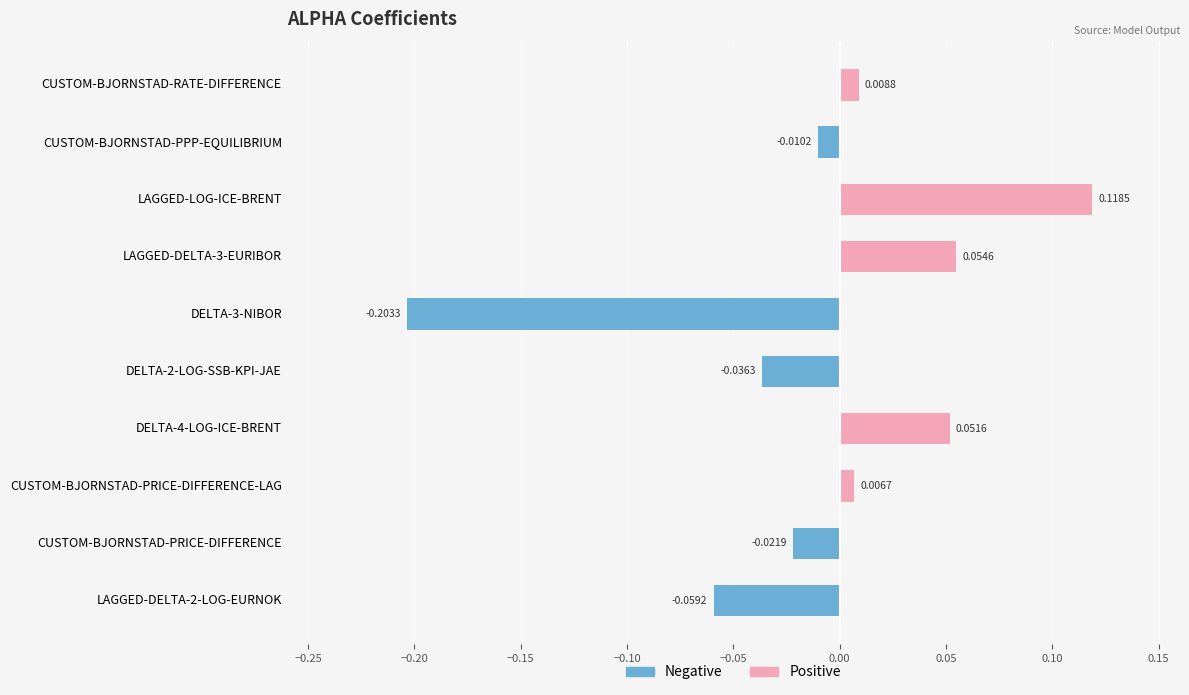

Which series has the largest range (max minus min)?

Negative